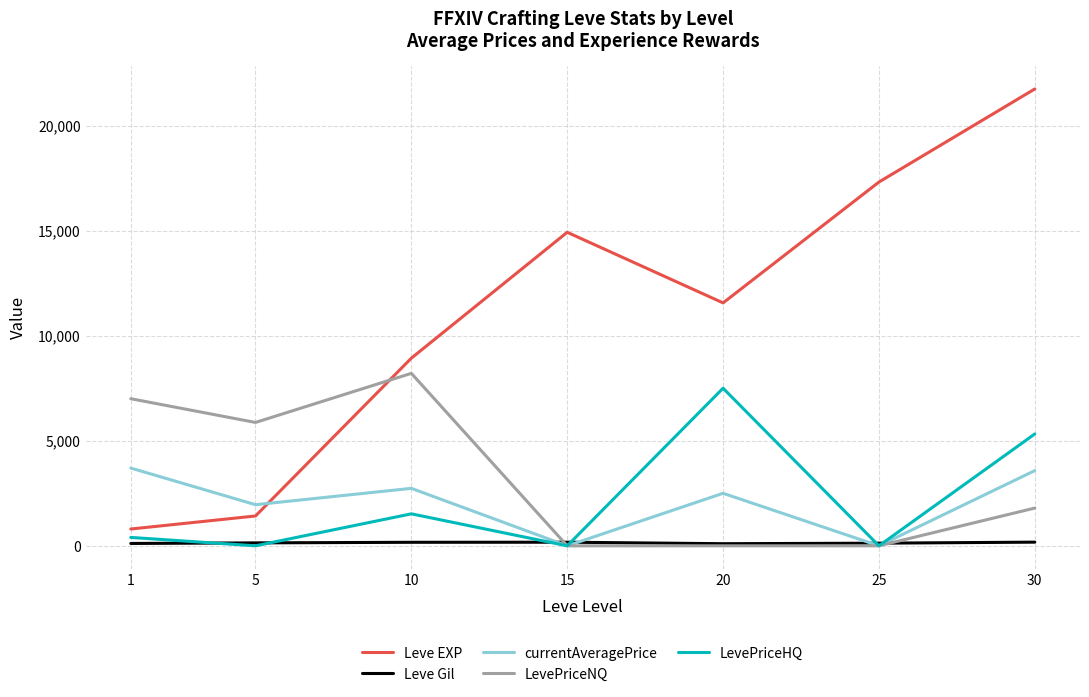

What value does the LevePriceNQ series have at 1, to the nearest 50?

7000